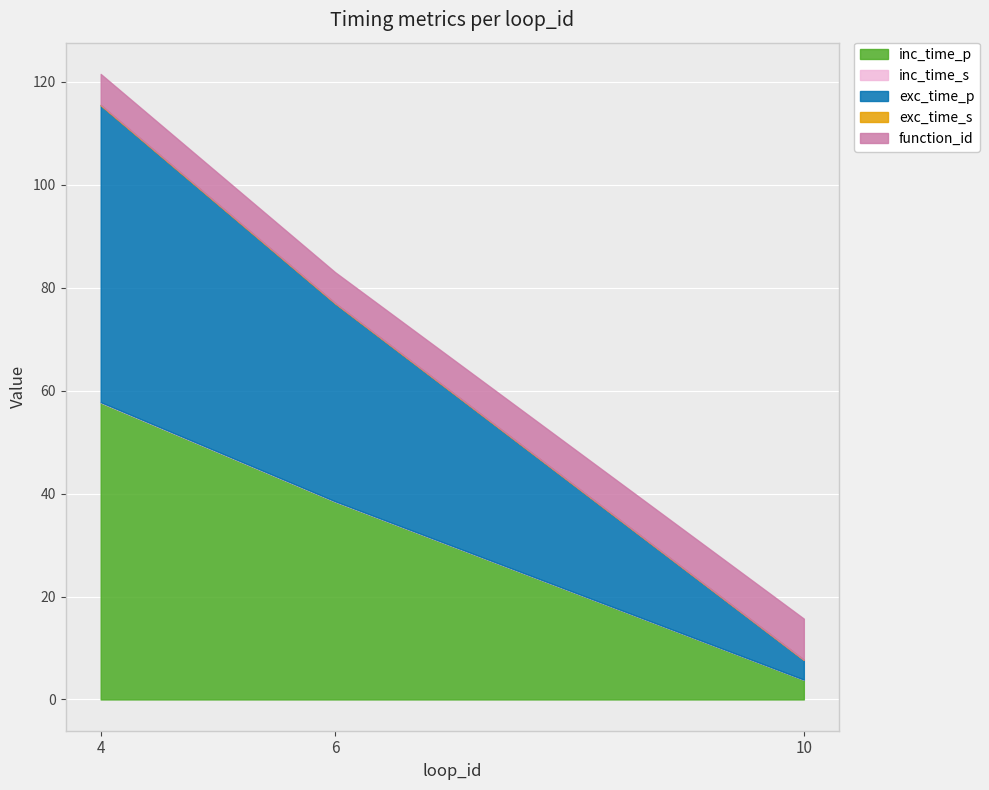

What is the difference between the second highest and minimum values in the exc_time_p series?

34.6